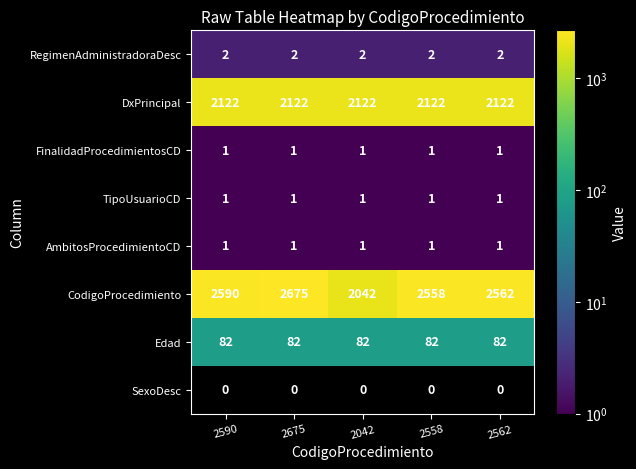

What is the spread (max minus min) of values at 2675?

2675